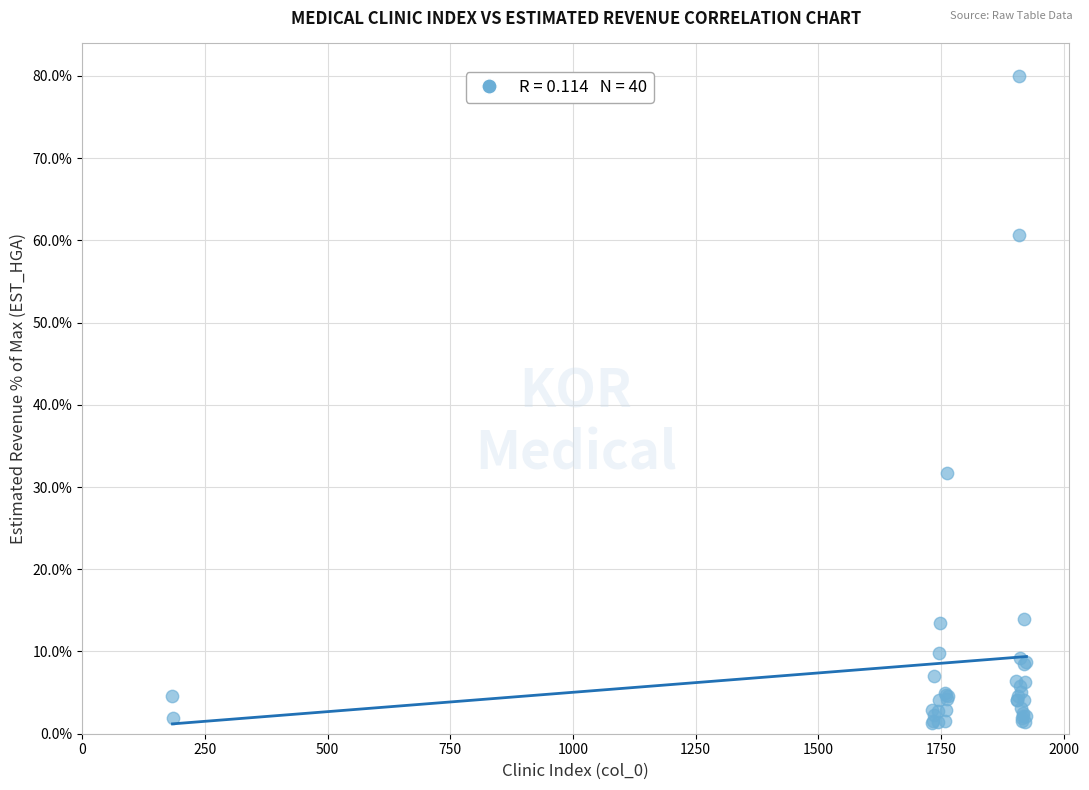

What Y value in the scatter plot is closest to 40?

31.7